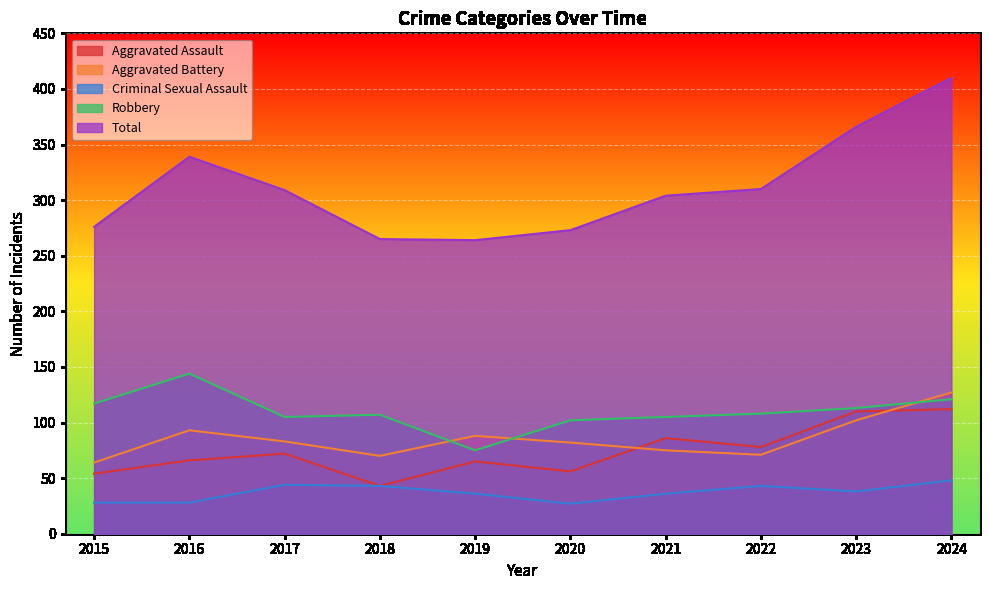

Read the Robbery value at 2017.

105